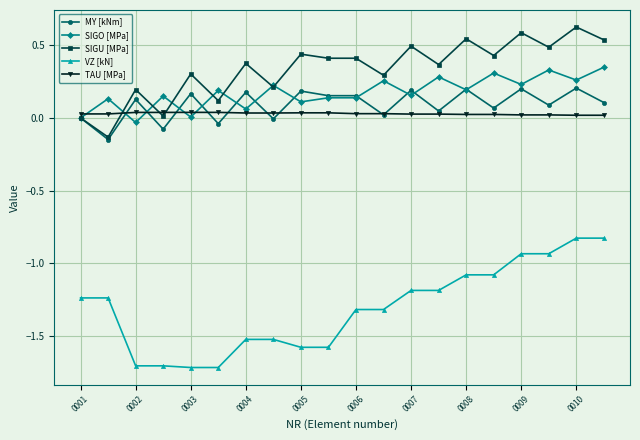

Which series has the widest spread of values?

VZ [kN]